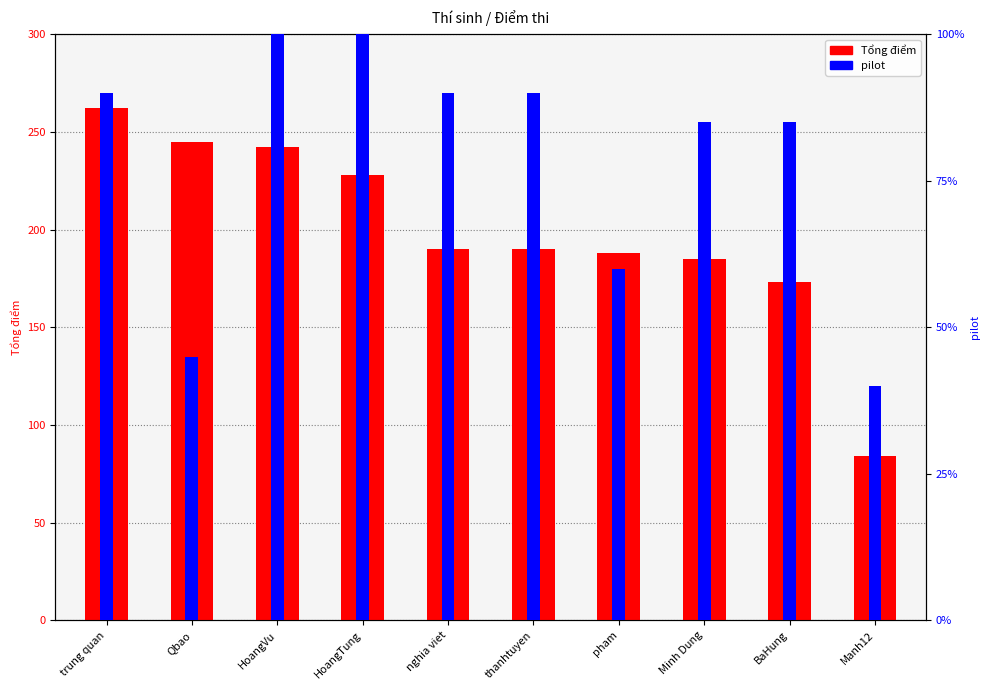

What value does the Tổng điểm series have at Manh12, to the nearest 50?

100